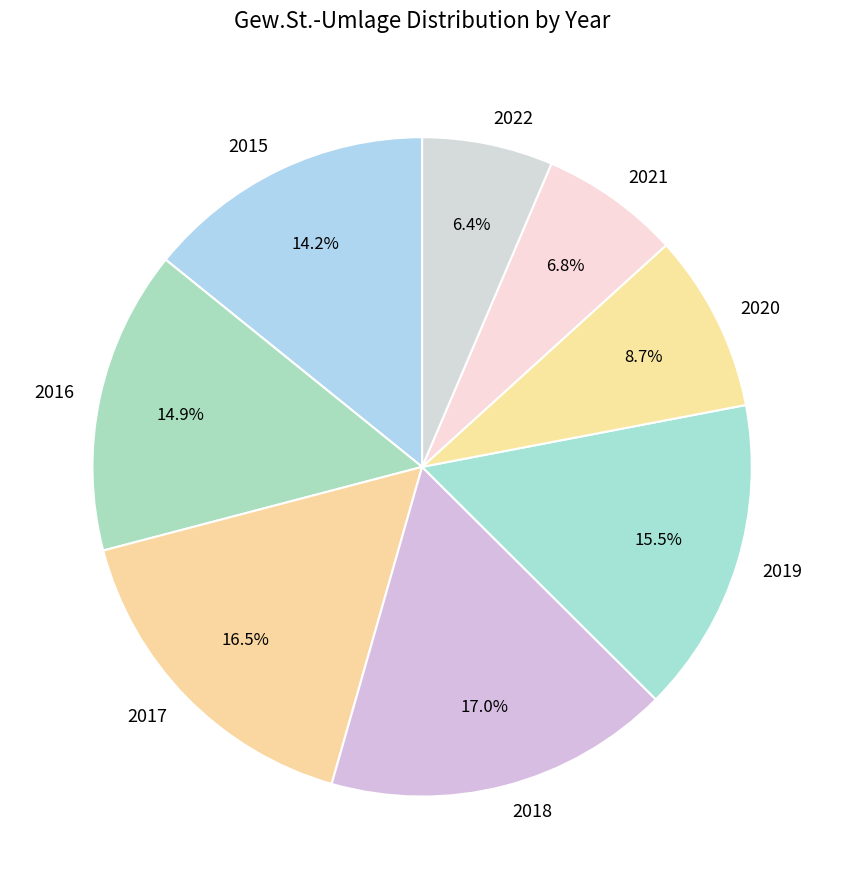

Is the sum of 2015 and 2021 greater than half?

No